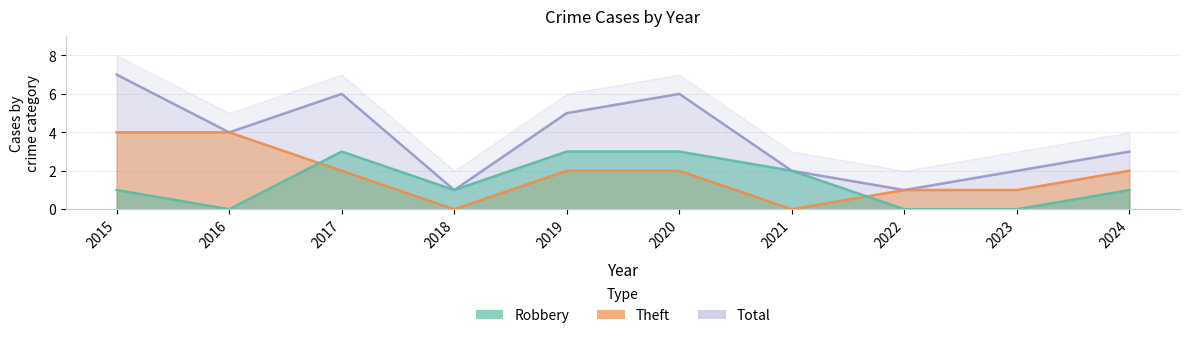

What is the greatest value displayed?

7